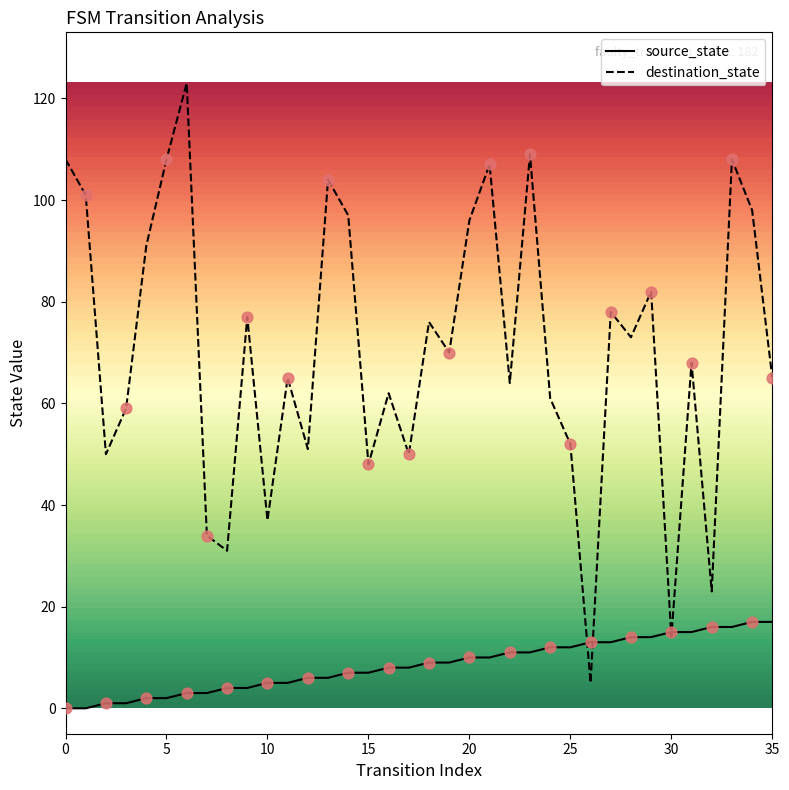

Which series has the largest range (max minus min)?

destination_state